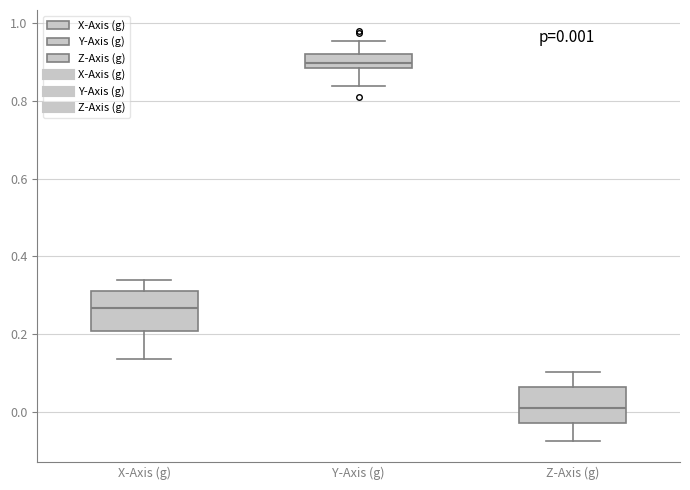

Which box's median line is the lowest?

Z-Axis (g)